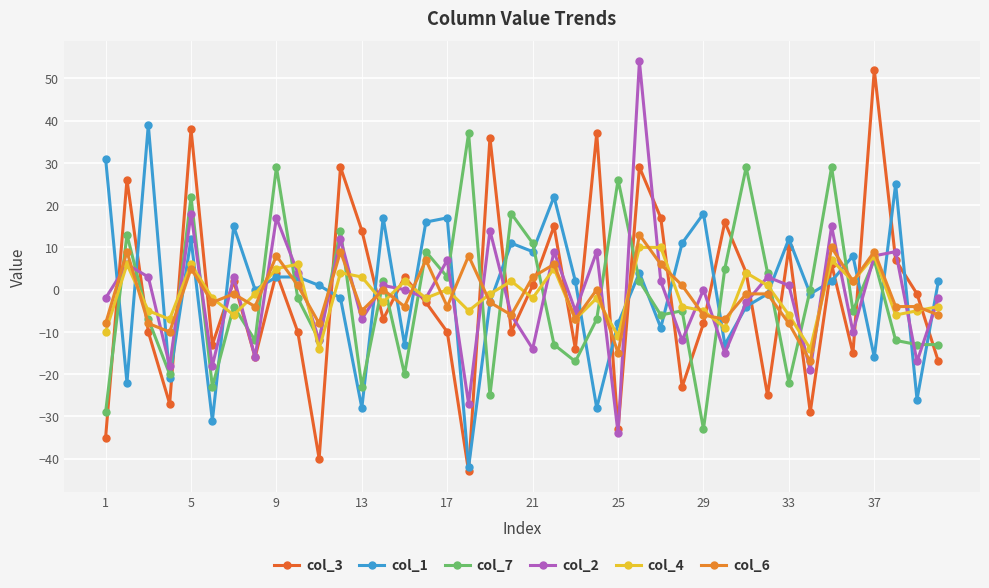

Which series has the largest total across all categories?

col_1